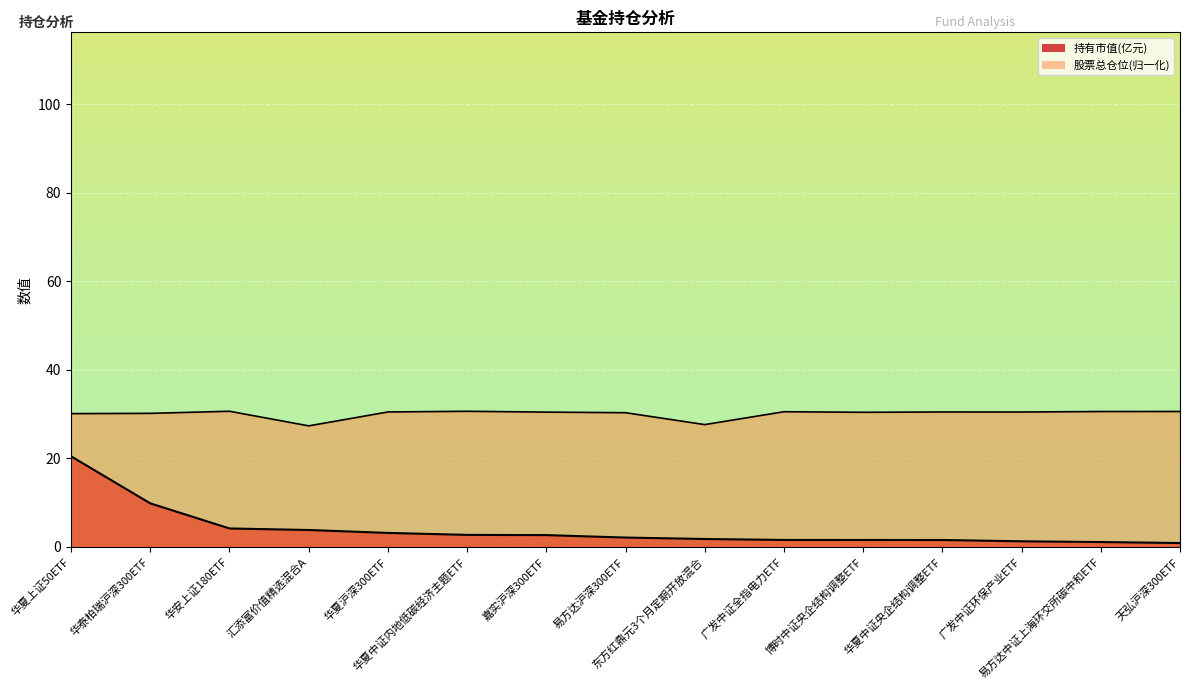

What position from the left is 广发中证全指电力ETF?

10